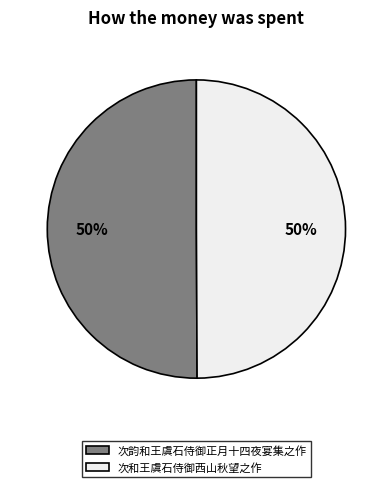

To the nearest percent, what is the average slice percentage?

50%